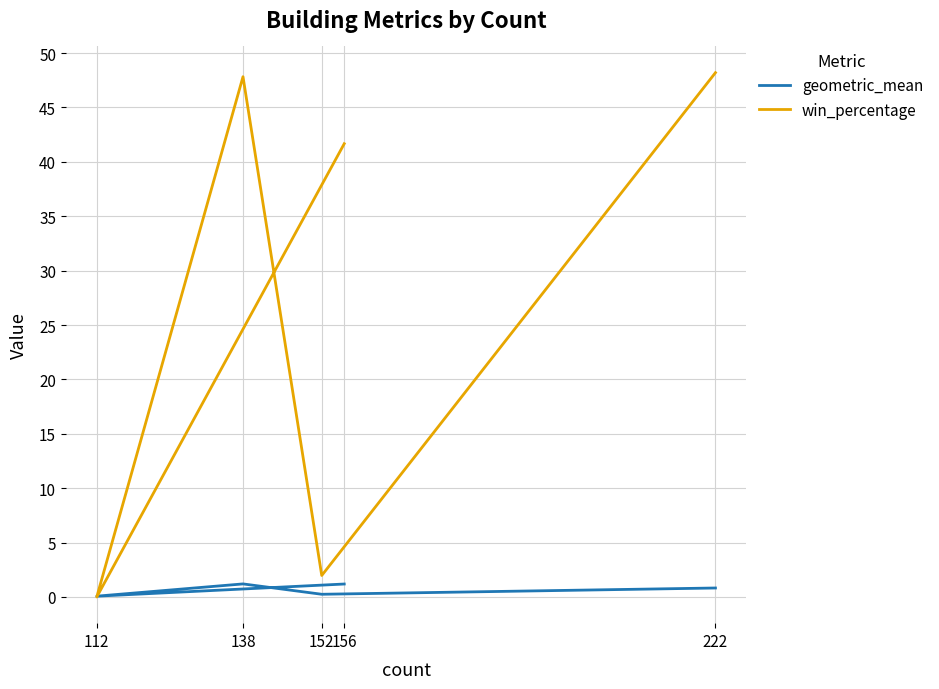

The value of win_percentage at 112 is 19.9. True or false?

False